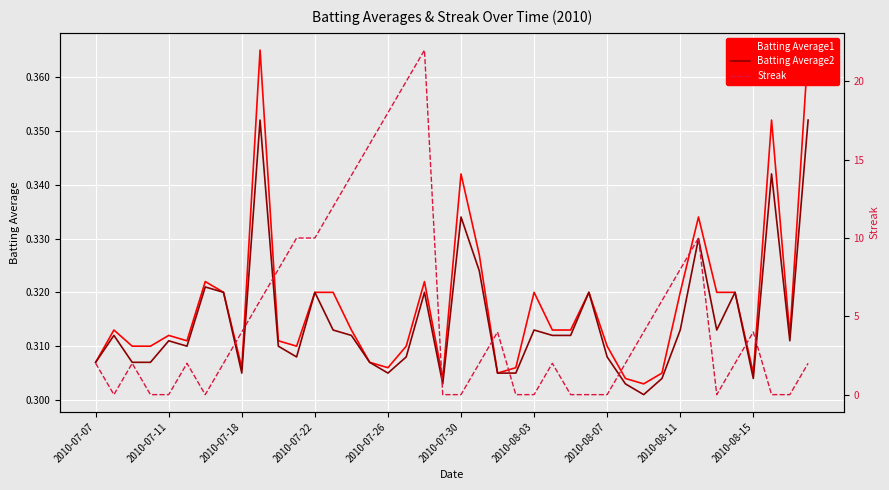

What is the average value of the Batting Average1 series?

0.3